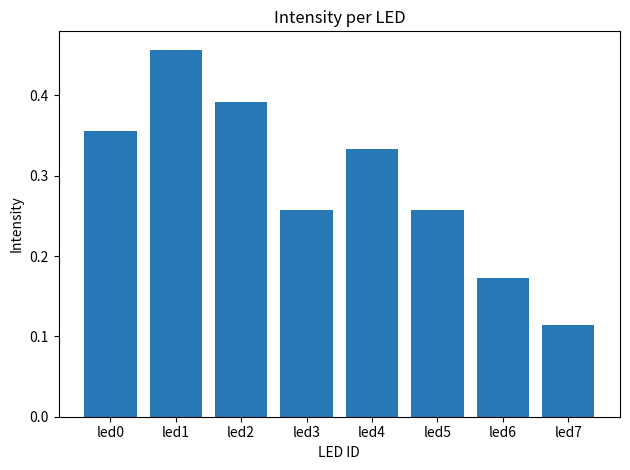

Where is the data nearest to the value 0?

led7